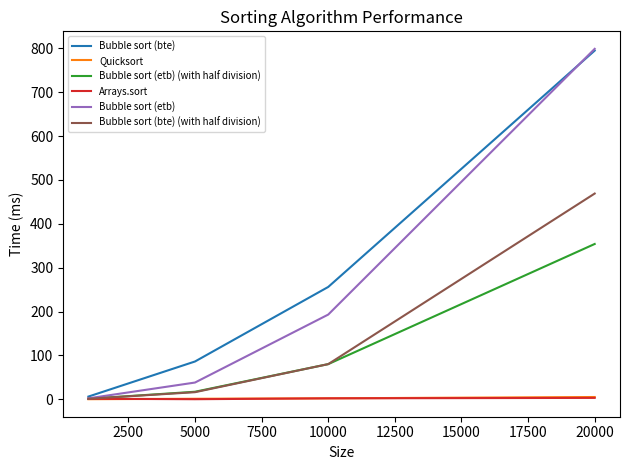

Does the chart display data point markers on the line(s)?

No